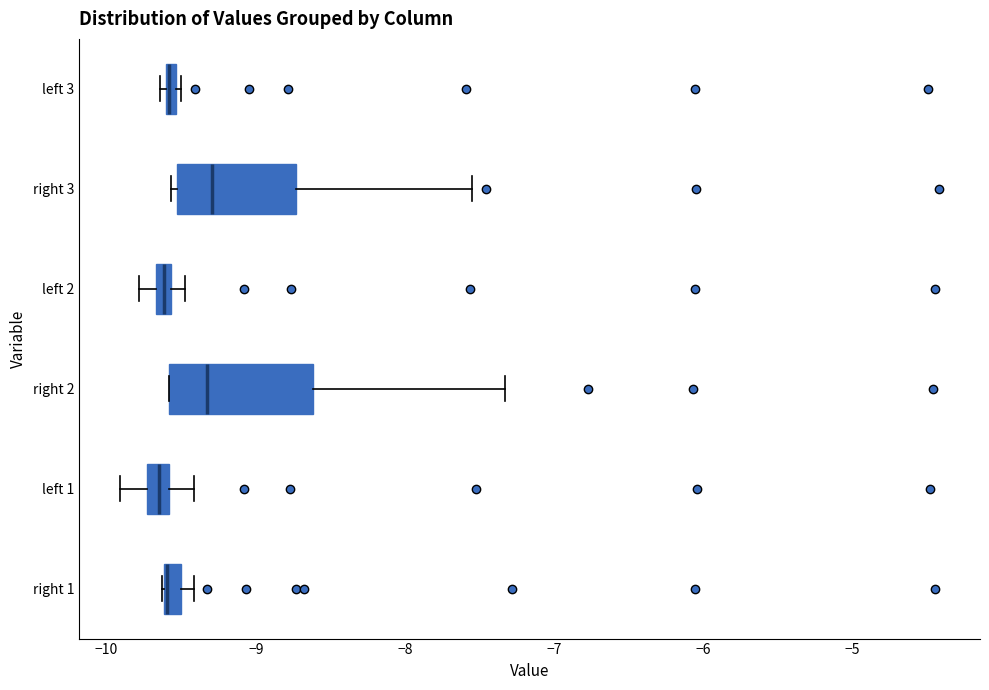

Where is the right edge of the box for left 3 on the x-axis? The values are not printed on the chart, so give them approximately, as read against the axis.

-9.5